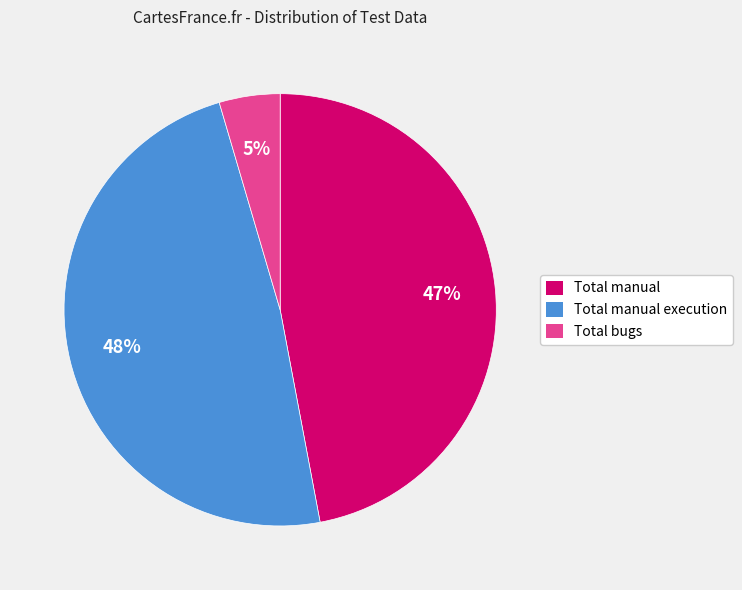

Is there a majority slice in this chart?

No